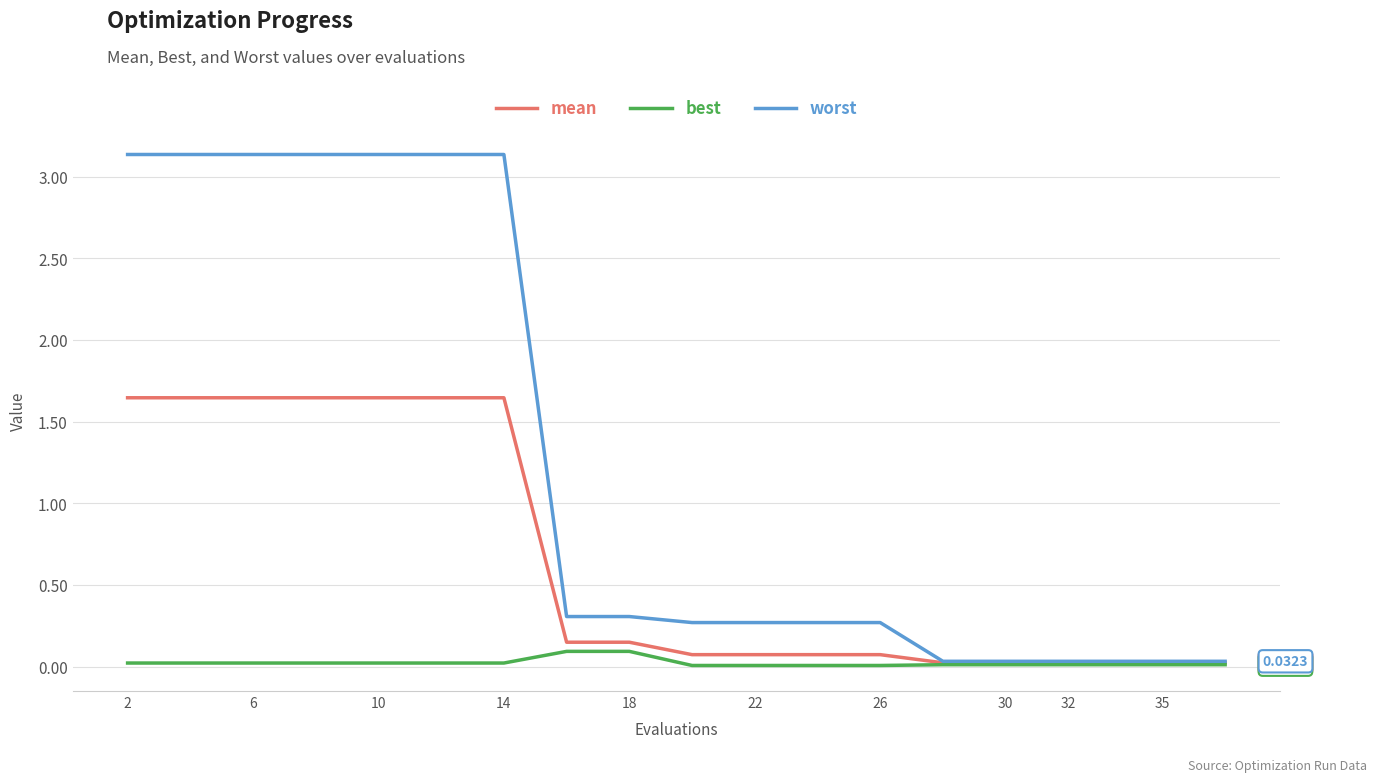

Which series has the largest range (max minus min)?

worst